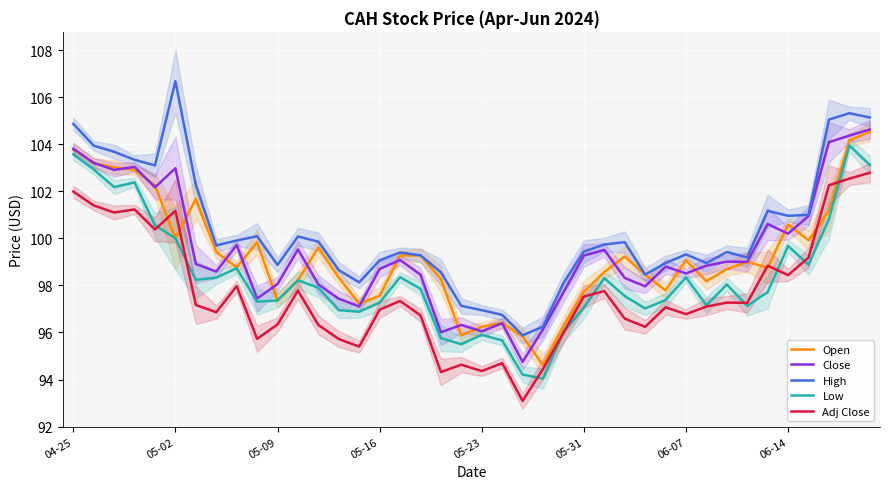

True or false: Adj Close has a value of 98.4 at 06-14.

True